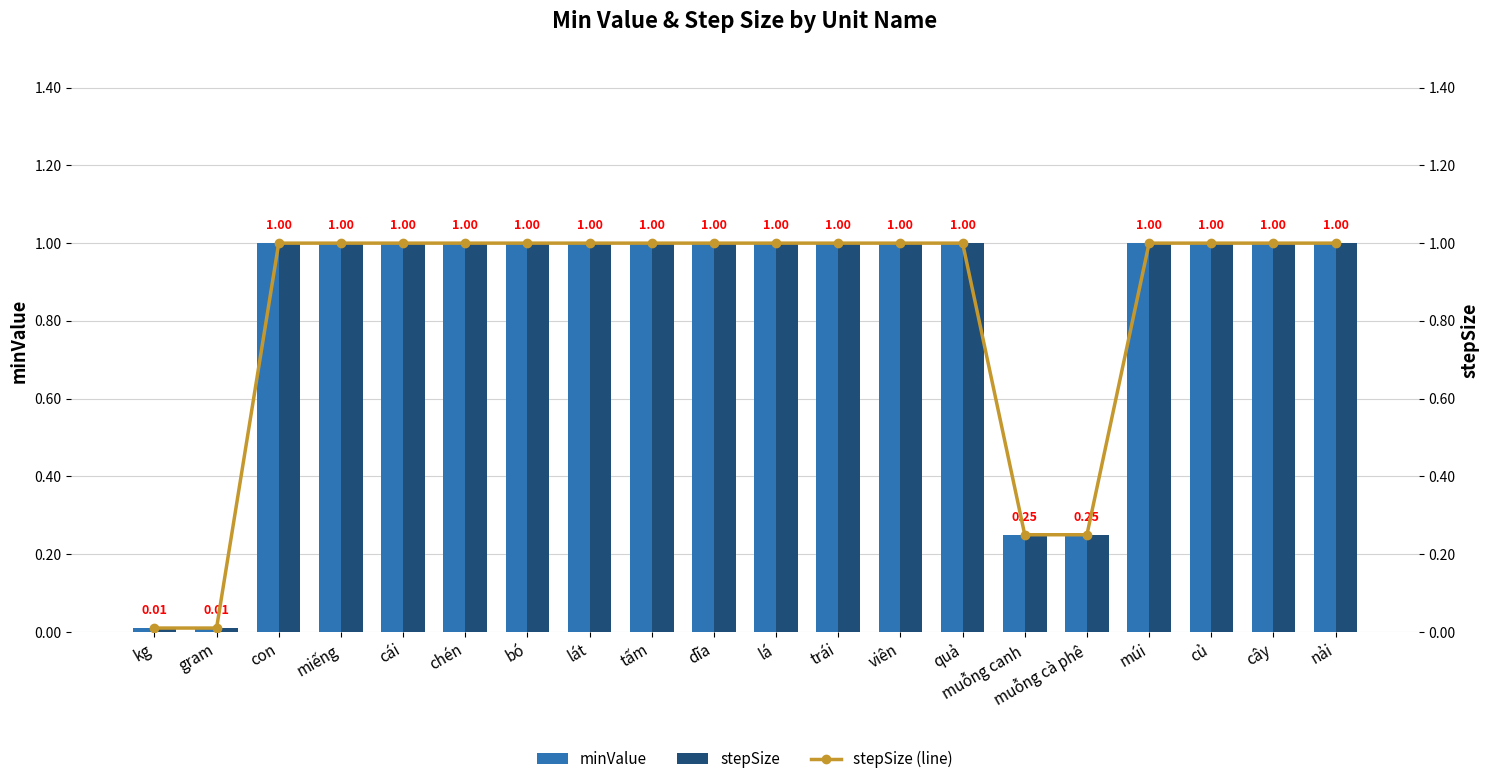

Read the stepSize value at cây.

1.0